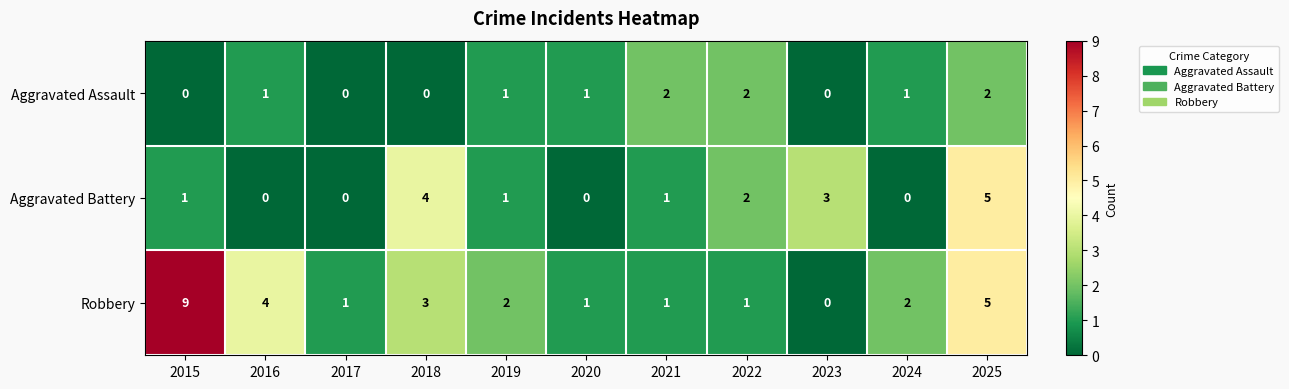

Which series has the widest spread of values?

Robbery